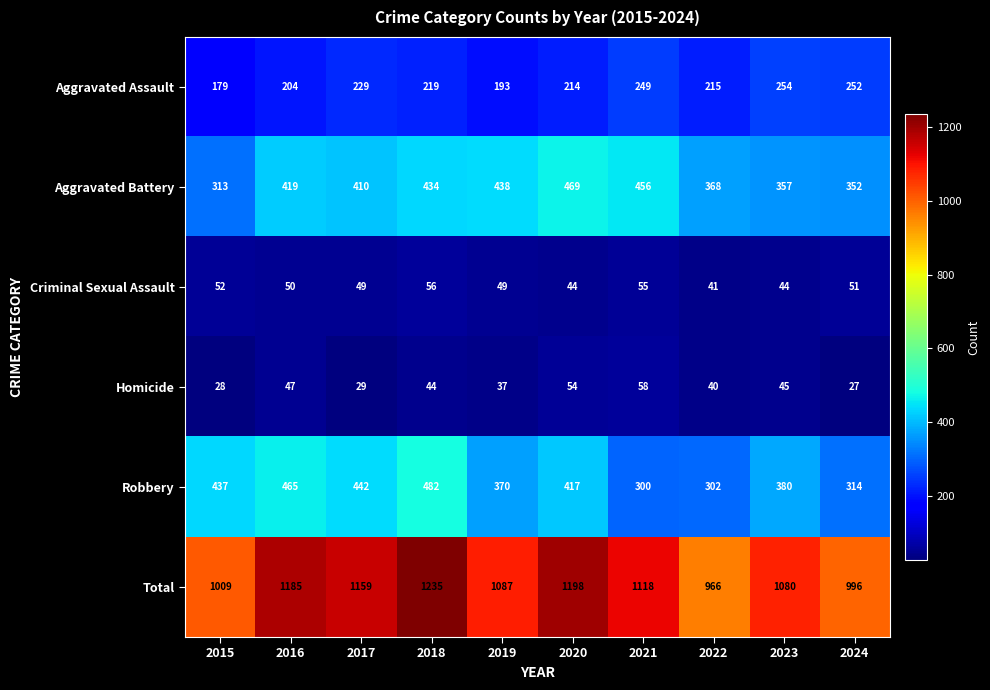

What is the total value across all series at 2019?

2174